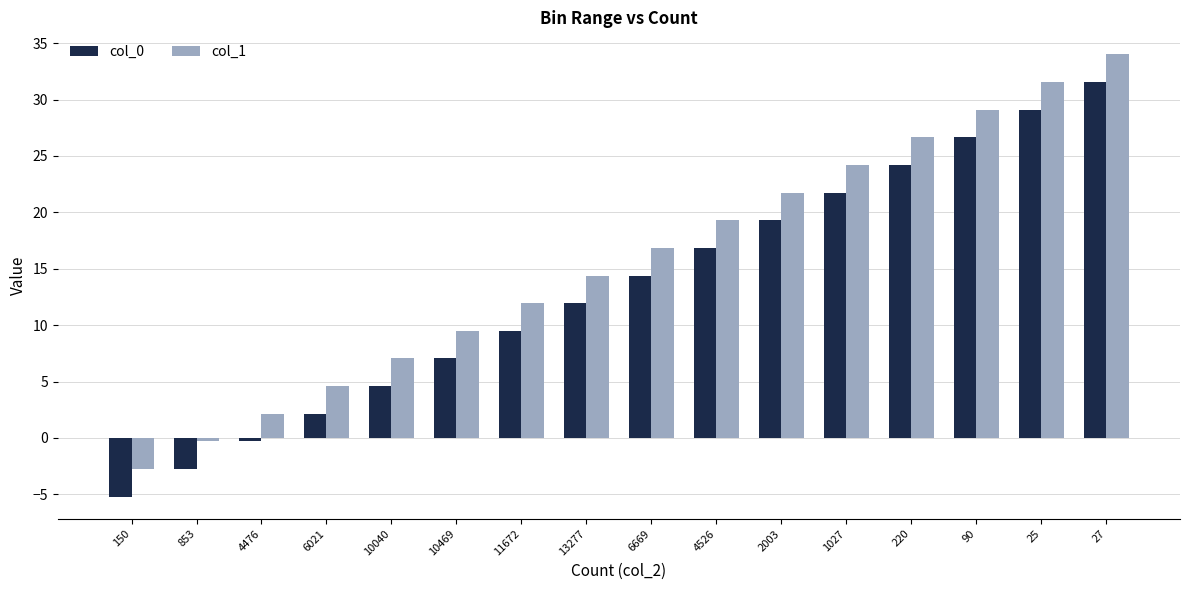

What is the average value of the col_0 series?

13.2